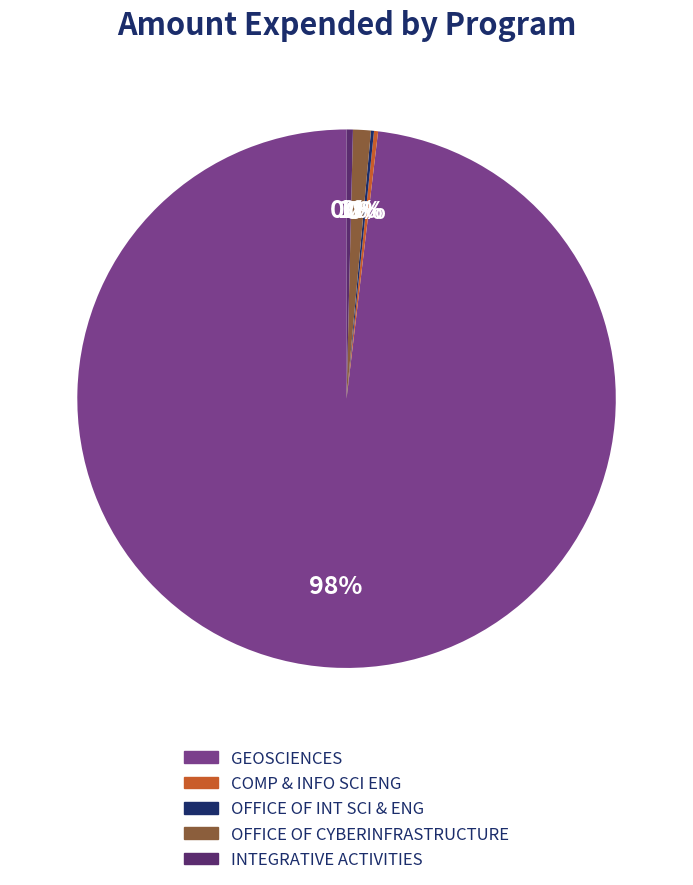

Does any single category account for the majority?

Yes